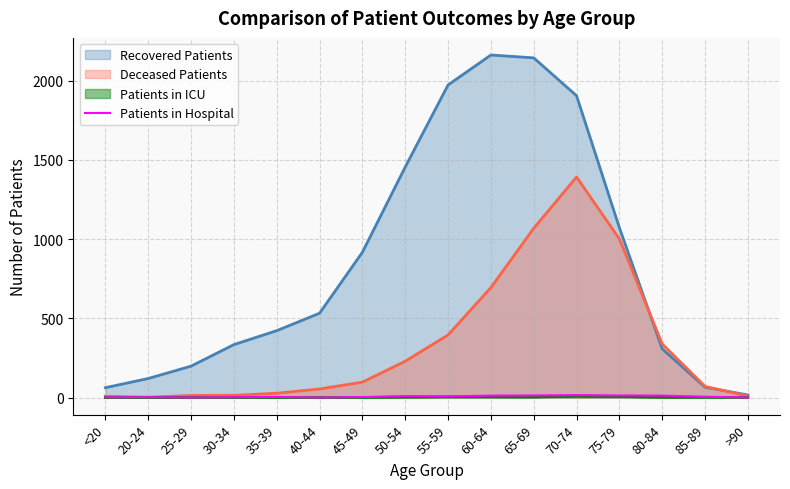

The value of Deceased Patients at 65-69 is 334. True or false?

False